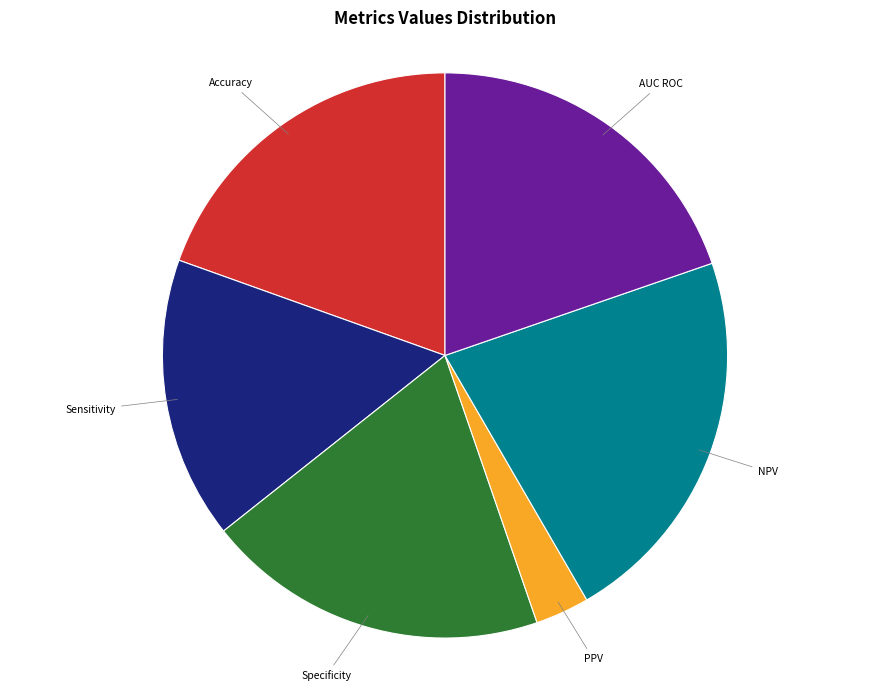

Is it true that NPV is 22% of the pie?

True